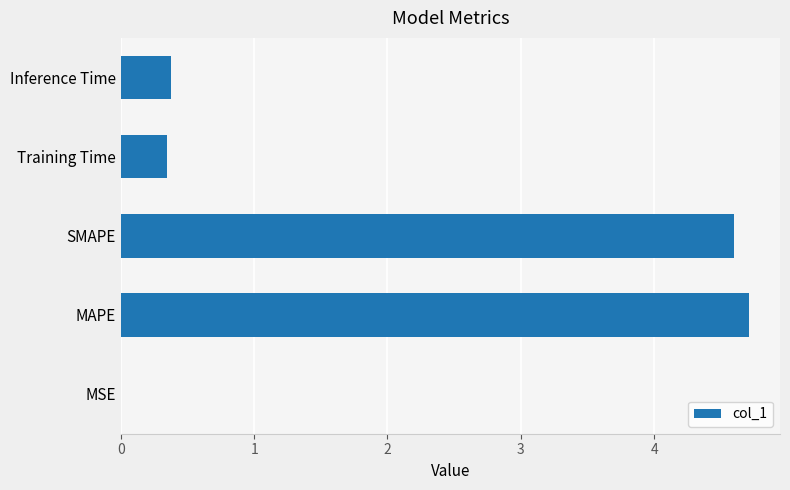

The value at SMAPE is 7.0. True or false?

False